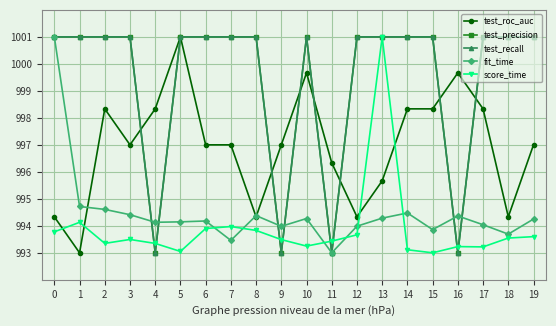

Reading right to left, extract all data points from this chart.

test_roc_auc: 19=997.0	18=994.3	17=998.3	16=999.7	15=998.3	14=998.3	13=995.7	12=994.3	11=996.3	10=999.7	9=997.0	8=994.3	7=997.0	6=997.0	5=1001.0	4=998.3	3=997.0	2=998.3	1=993.0	0=994.3
test_precision: 19=1001.0	18=1001.0	17=1001.0	16=993.0	15=1001.0	14=1001.0	13=1001.0	12=1001.0	11=993.0	10=1001.0	9=993.0	8=1001.0	7=1001.0	6=1001.0	5=1001.0	4=993.0	3=1001.0	2=1001.0	1=1001.0	0=1001.0
test_recall: 19=1001.0	18=1001.0	17=1001.0	16=993.0	15=1001.0	14=1001.0	13=1001.0	12=1001.0	11=993.0	10=1001.0	9=993.0	8=1001.0	7=1001.0	6=1001.0	5=1001.0	4=993.0	3=1001.0	2=1001.0	1=1001.0	0=1001.0
fit_time: 19=994.3	18=993.7	17=994.0	16=994.4	15=993.9	14=994.5	13=994.3	12=994.0	11=993.0	10=994.3	9=994.0	8=994.4	7=993.5	6=994.2	5=994.1	4=994.1	3=994.4	2=994.6	1=994.7	0=1001.0
score_time: 19=993.6	18=993.5	17=993.2	16=993.2	15=993.0	14=993.1	13=1001.0	12=993.7	11=993.4	10=993.2	9=993.5	8=993.8	7=994.0	6=993.9	5=993.1	4=993.3	3=993.5	2=993.3	1=994.1	0=993.8